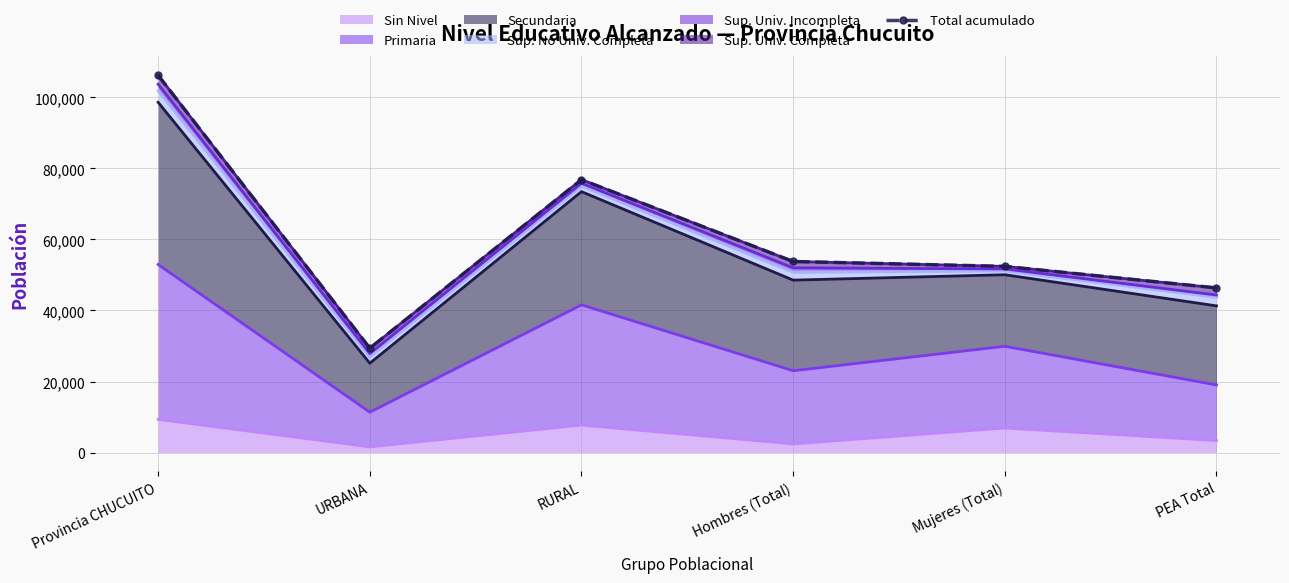

Count the number of values greater than 53798.

2